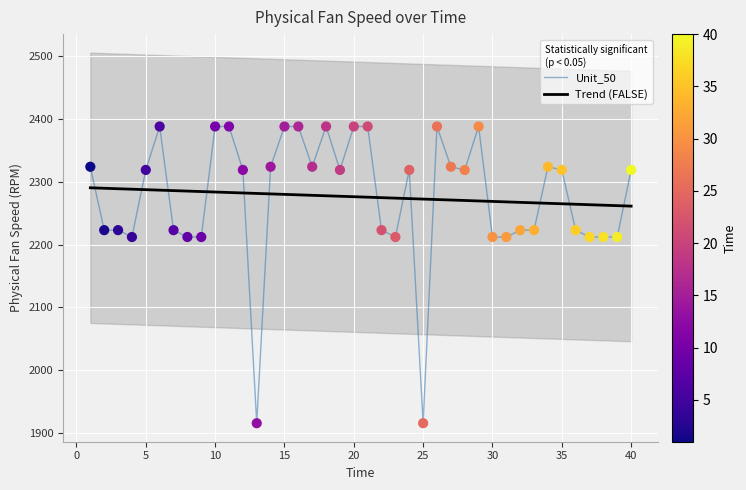

What is the lowest value of the Unit_50 series?

1915.3